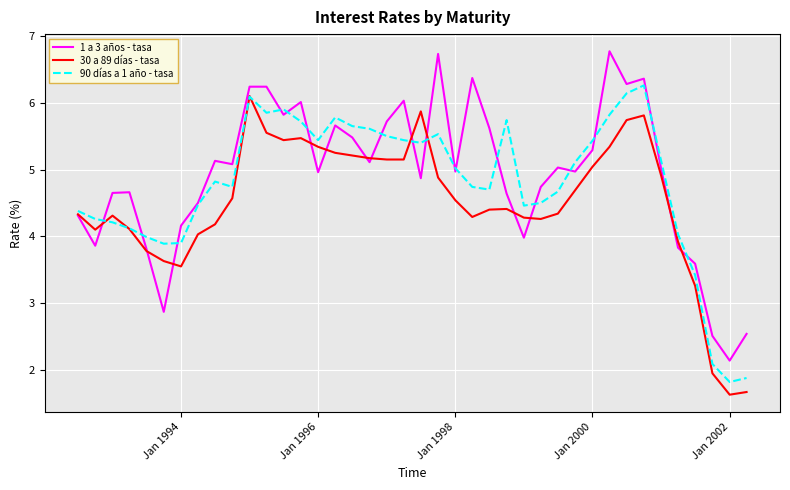

What is the smallest value displayed?

1.6